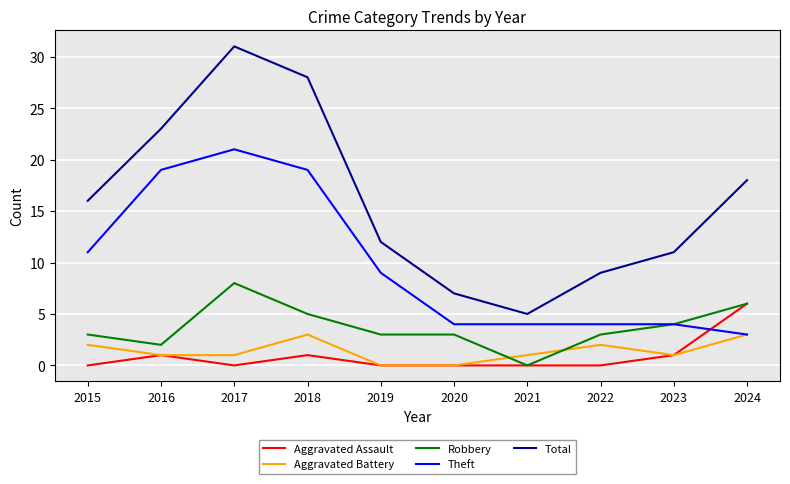

Does the chart have visible grid lines?

Yes